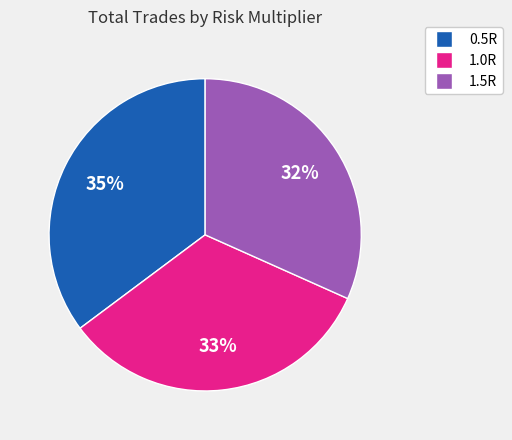

Rank the categories by value from lowest to highest.

1.5R, 1.0R, 0.5R